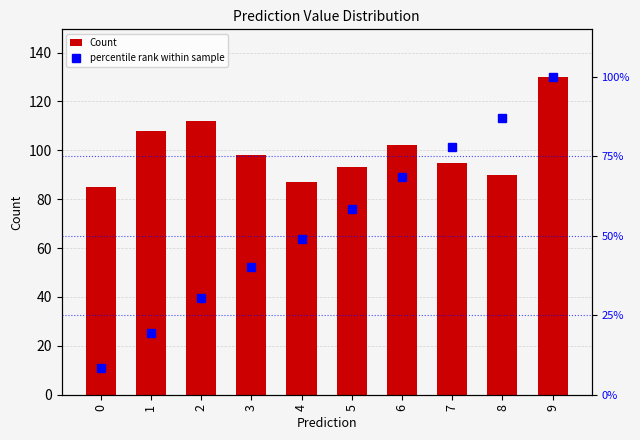

List the series in order of their overall mean, highest first.

Count, percentile rank within sample